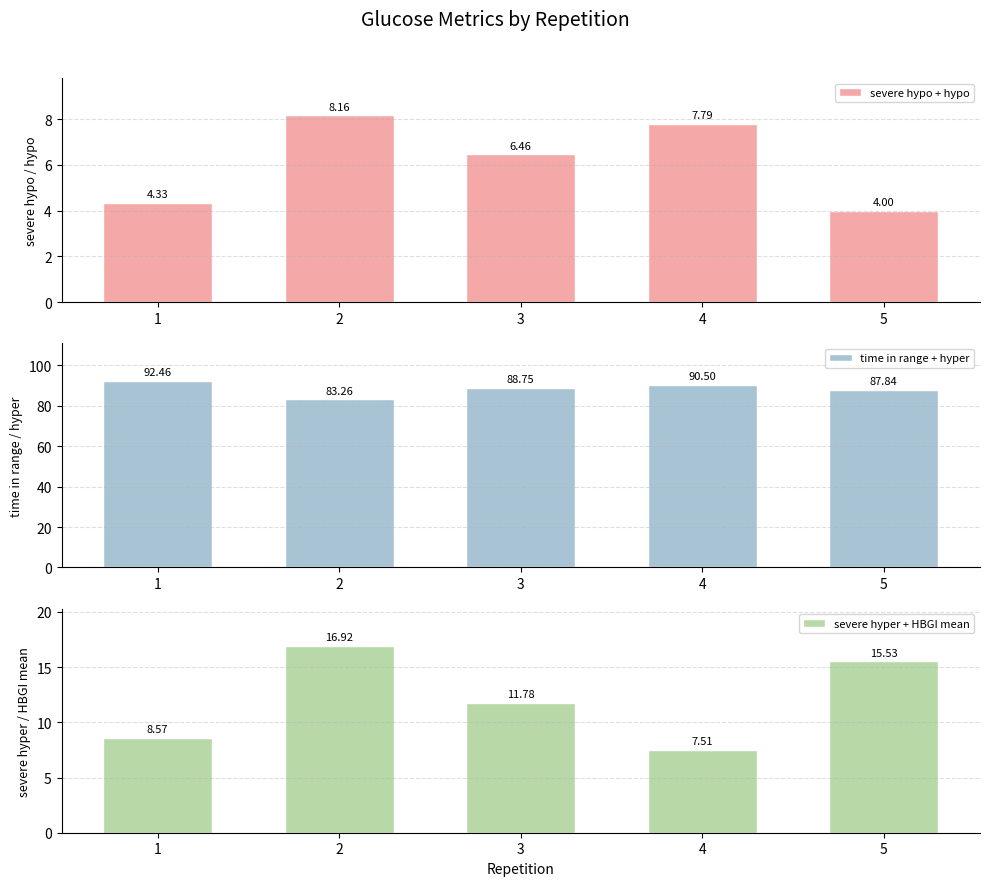

What is the total value across all series at 5?

107.4